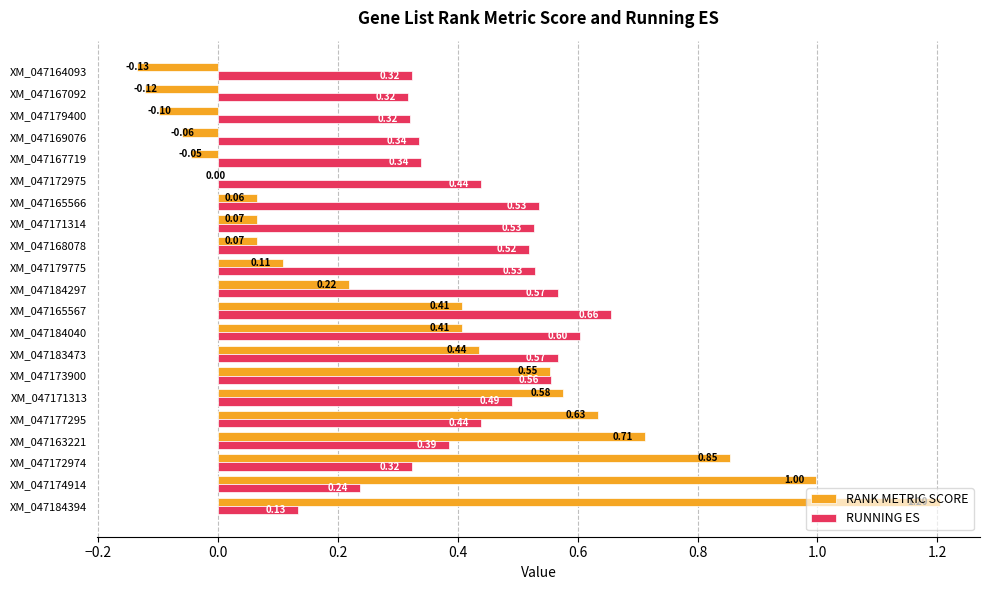

Between XM_047163221 and XM_047168078, which series saw the biggest shift?

RANK METRIC SCORE